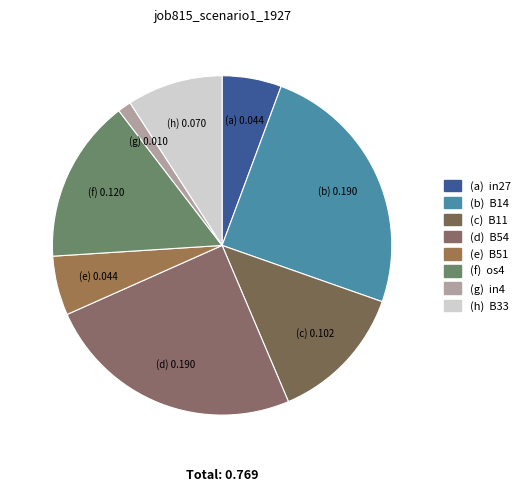

Count the number of slices in the pie.

8